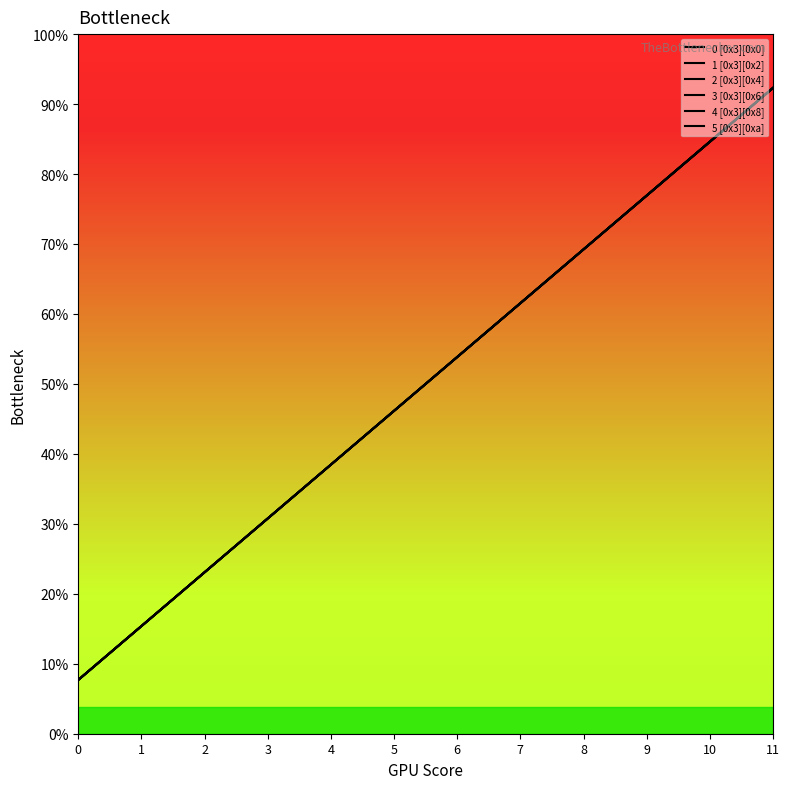

True or false: 3 [0x3][0x6] has a value of 19 at 11.

False